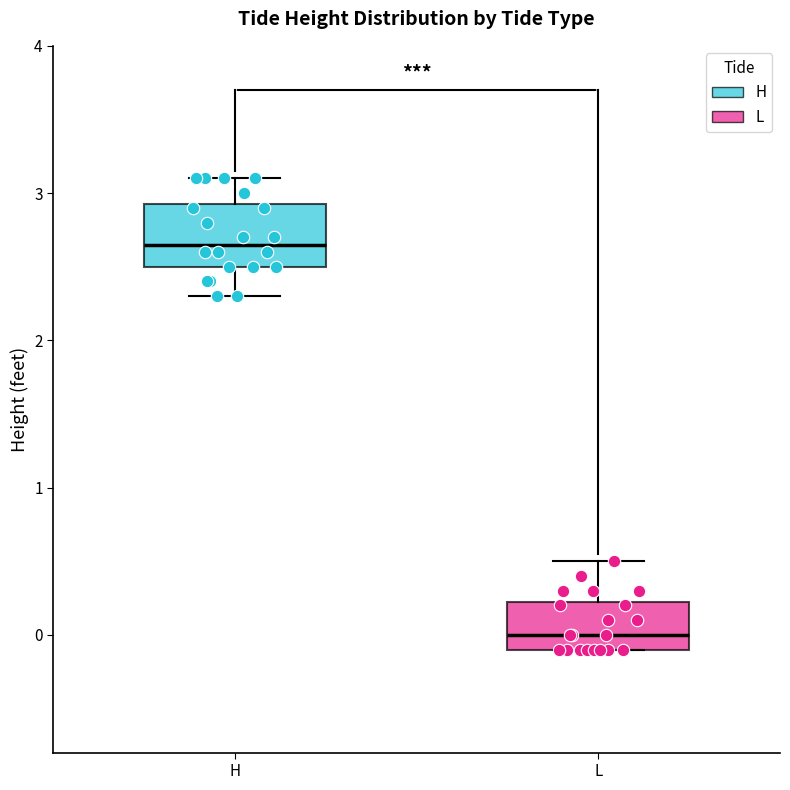

Where does the median line of the box for H sit on the y-axis? The values are not printed on the chart, so give them approximately, as read against the axis.

2.7